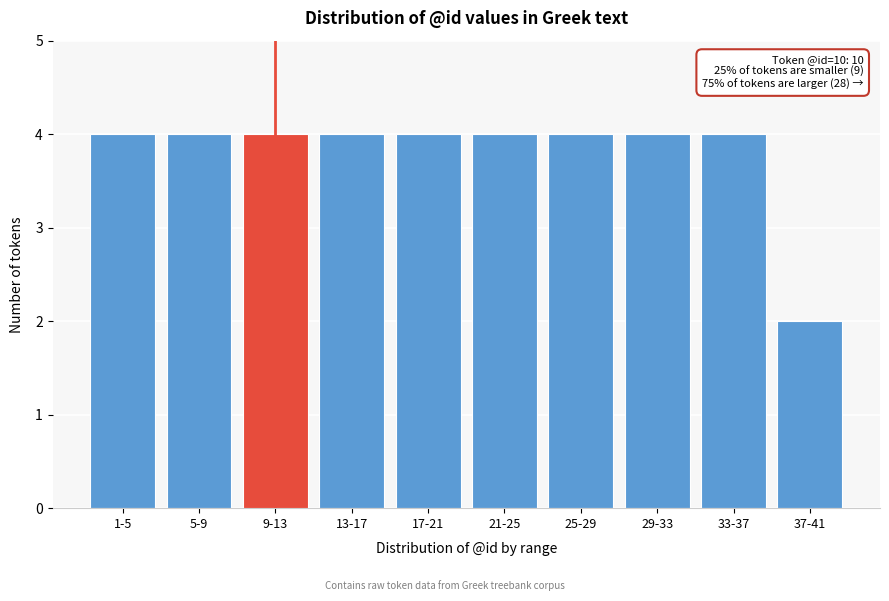

Reading left to right, transcribe all the data shown in this chart.

1-5=4	5-9=4	9-13=4	13-17=4	17-21=4	21-25=4	25-29=4	29-33=4	33-37=4	37-41=2